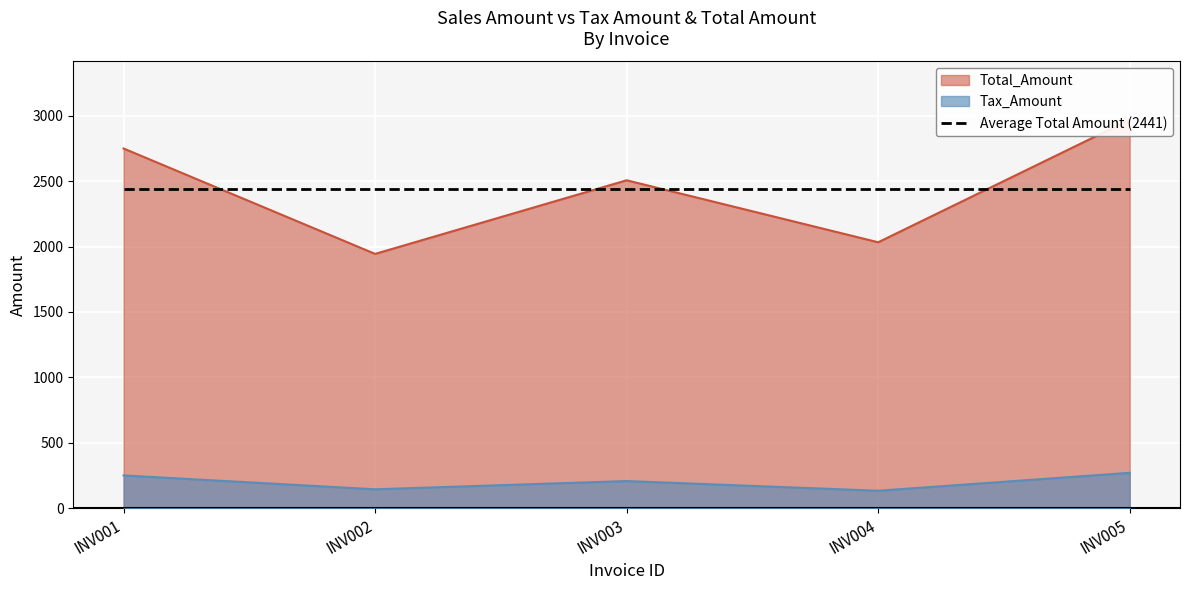

At which category does Tax_Amount reach its first local valley?

INV002